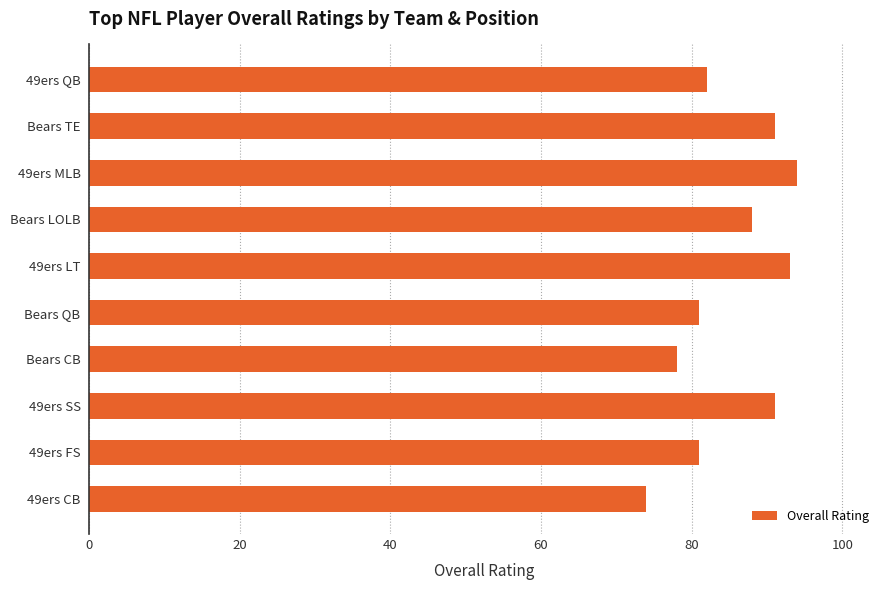

What is the difference between the maximum and minimum values?

20